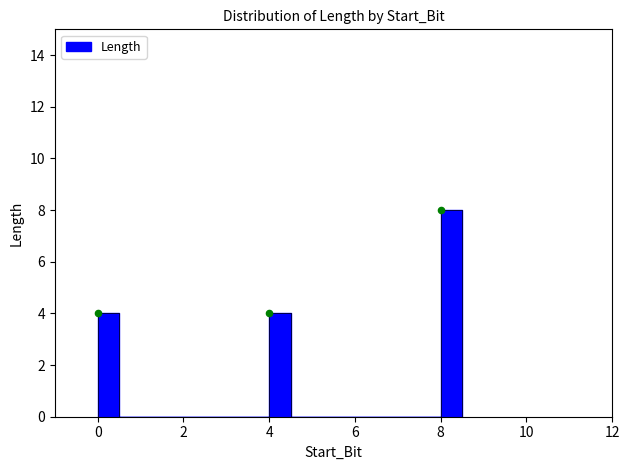

Approximately how many times larger is the value at 8 compared to 0?

2.0